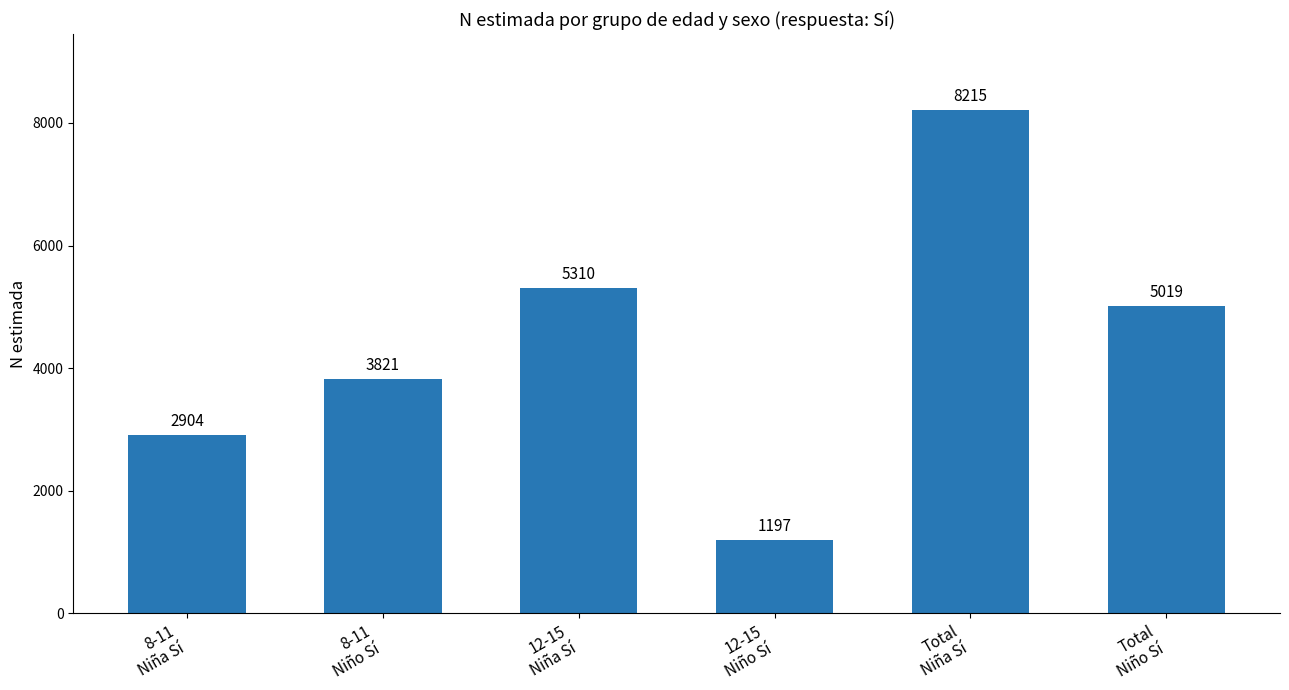

Reading left to right, extract all data points from this chart.

2904	3821	5310	1197	8215	5019